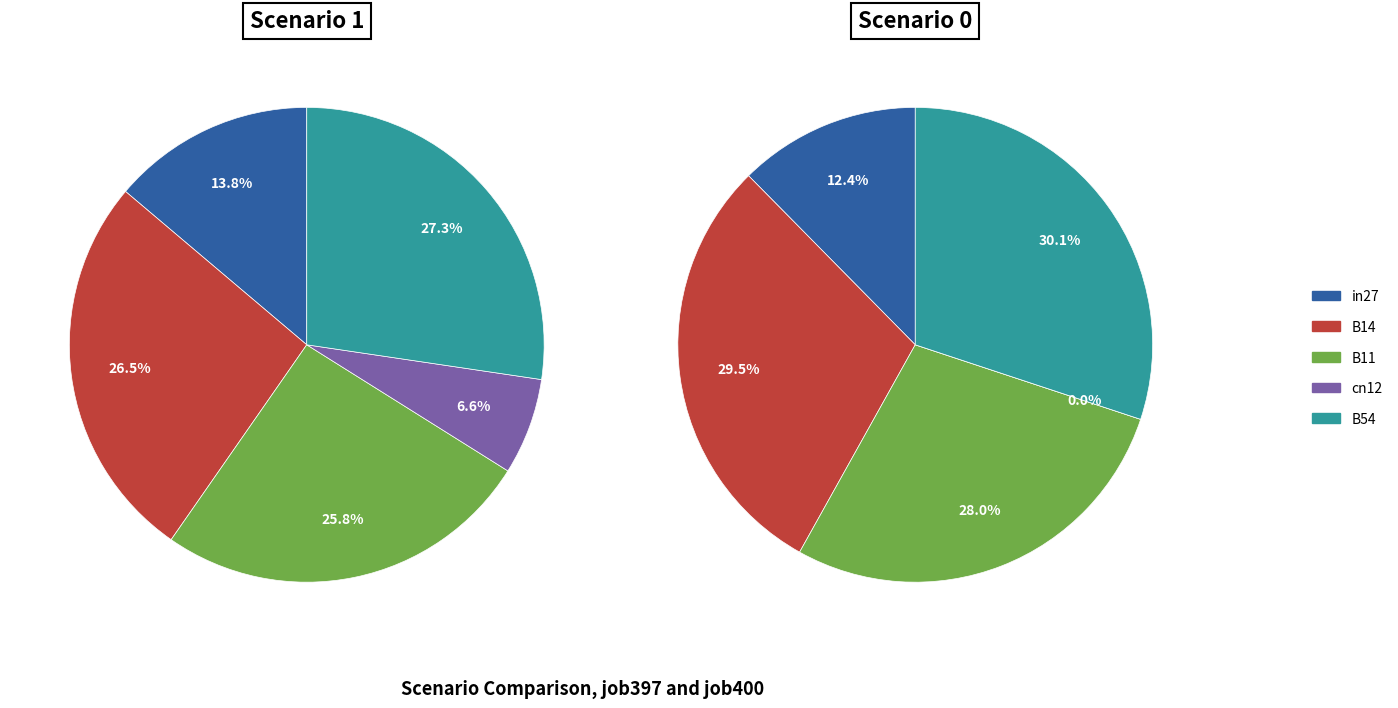

To the nearest percent, what is the combined percentage of cn12 and in27?

20%